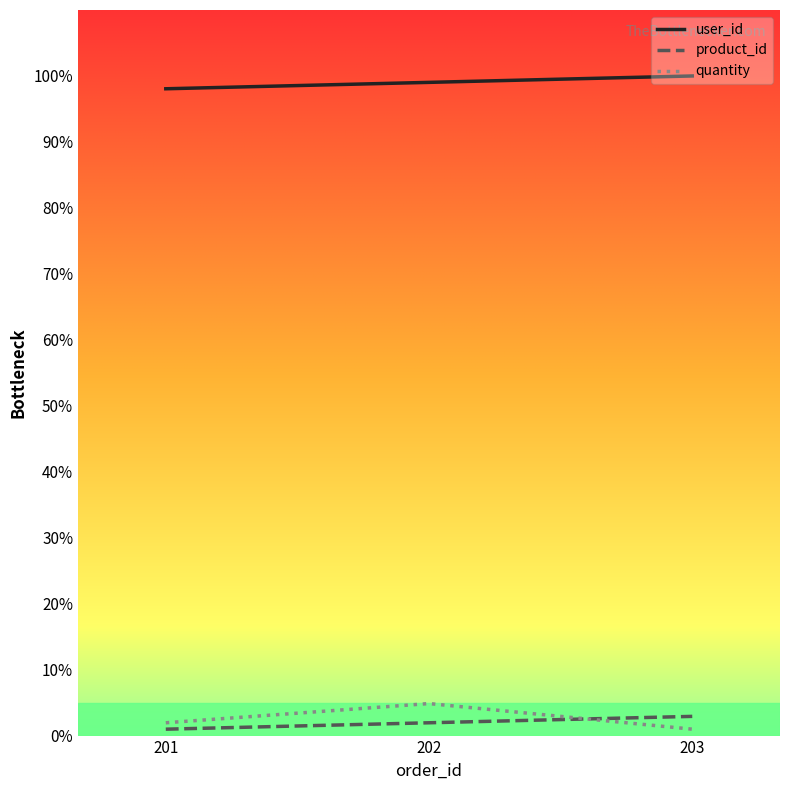

What is the difference between the product_id values at 203 and 201?

1.9